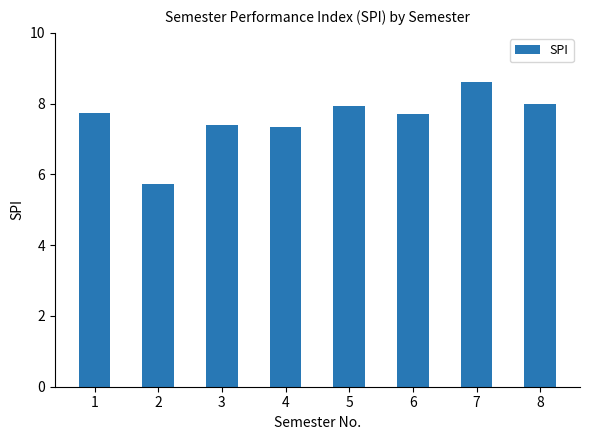

Between 4 and 8, which is larger?

8